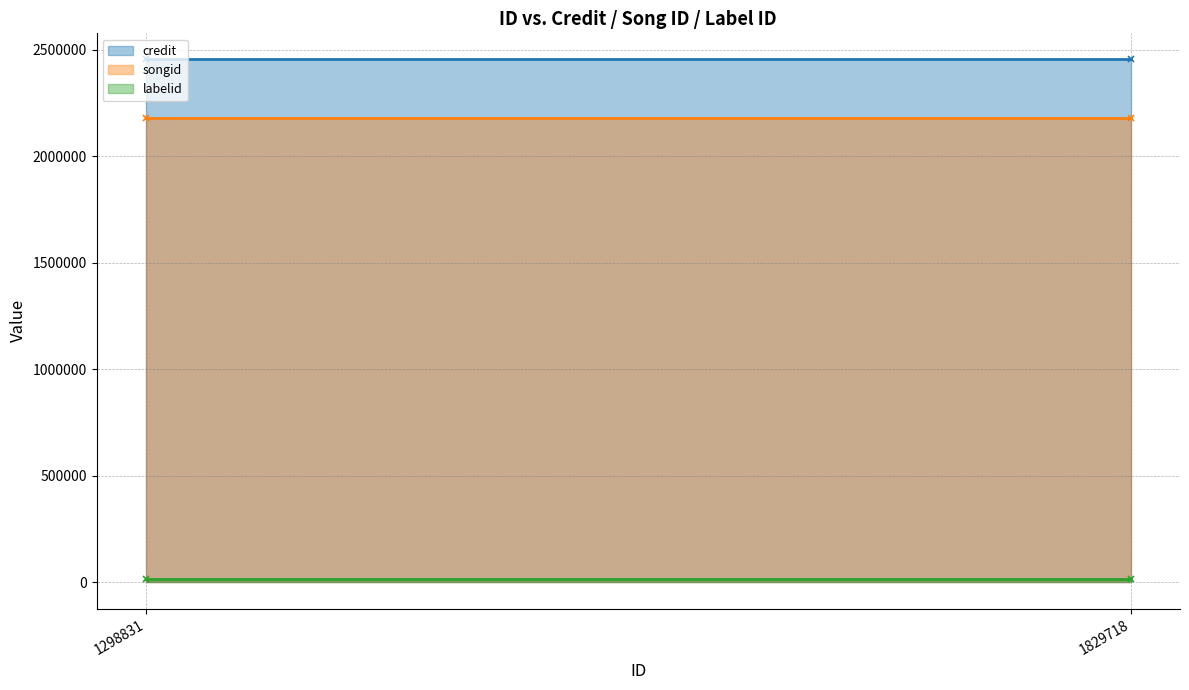

Rank the series at 1298831 from highest to lowest value.

credit (line), songid (line), labelid (line)